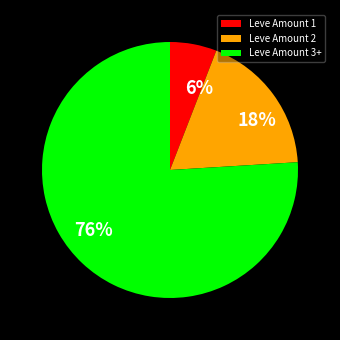

What percentage is the Leve Amount 2 slice, to the nearest percent?

18%